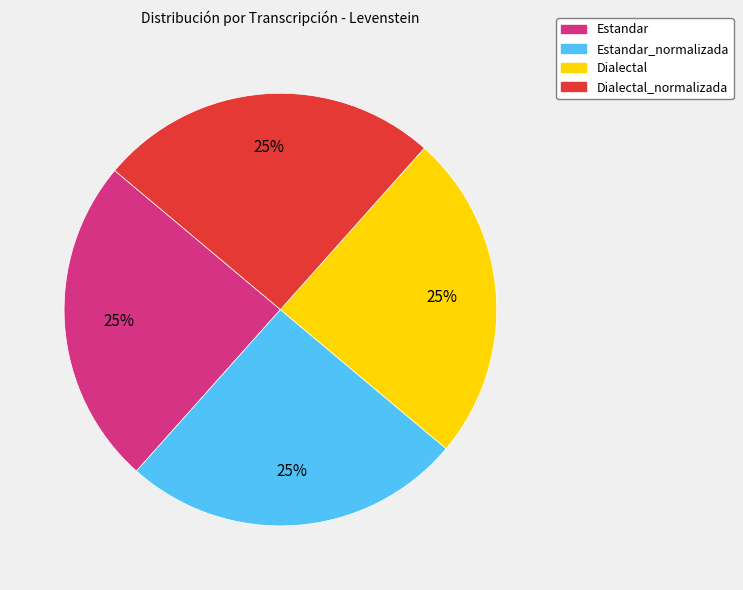

To the nearest percent, what is the average slice percentage?

25%